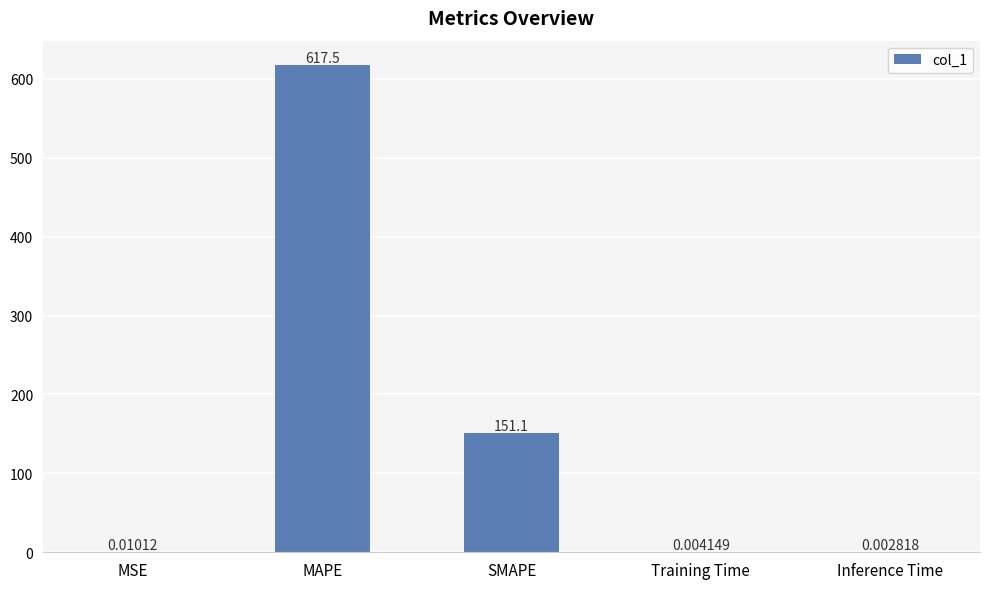

Which has a higher value, MAPE or SMAPE?

MAPE